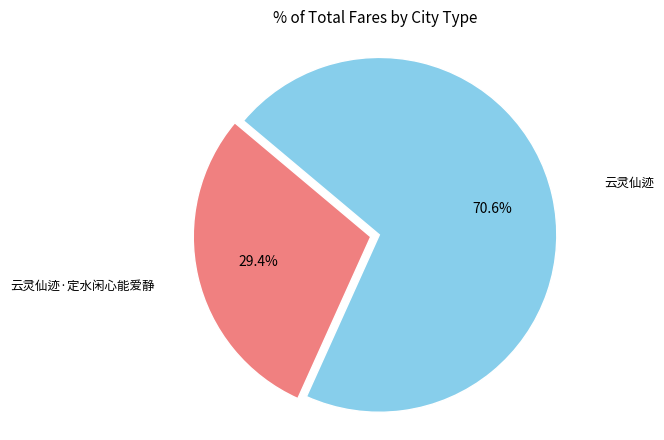

True or false: 云灵仙迹 accounts for 71% of the total.

True